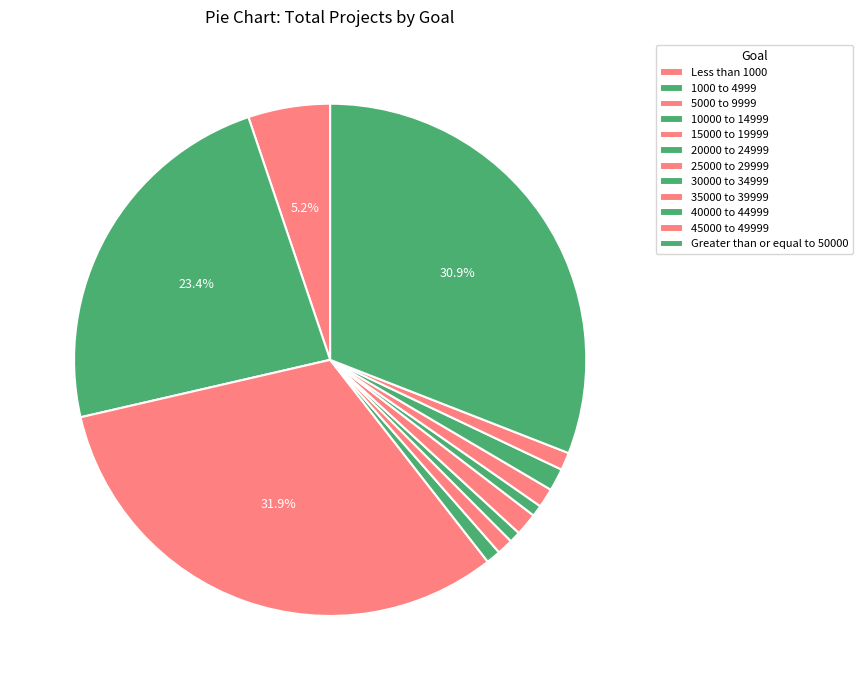

To the nearest percent, what percentage of the pie is 45000 to 49999?

1%